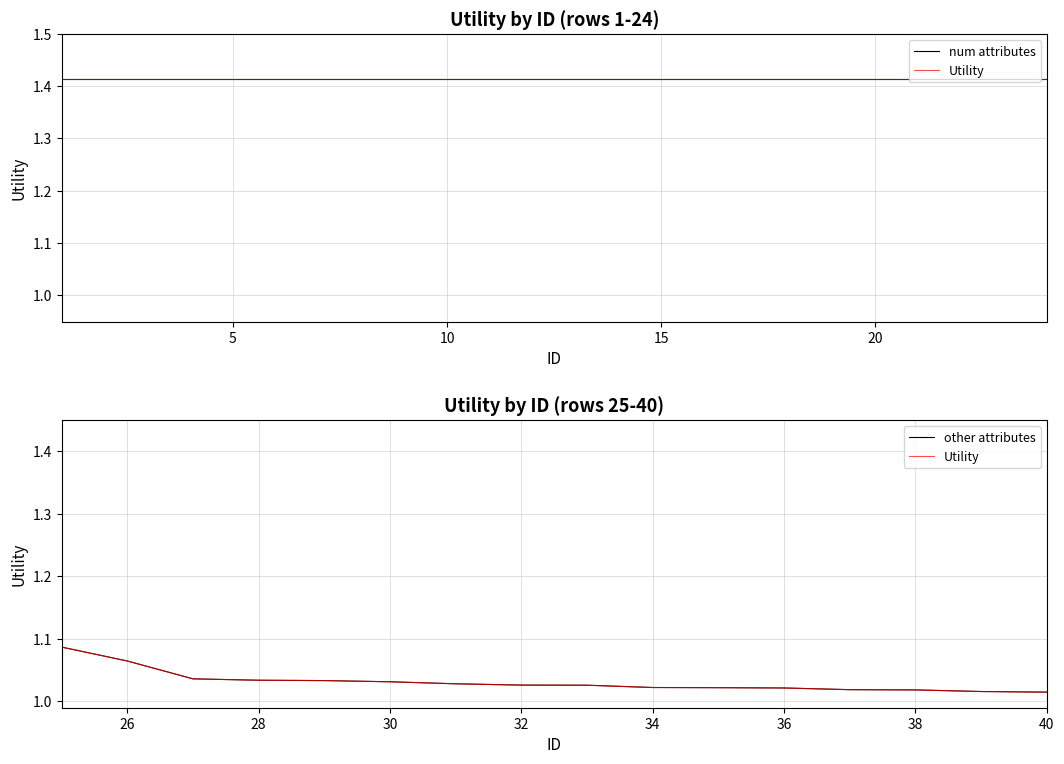

True or false: the data has more than 1 interior local peaks.

False